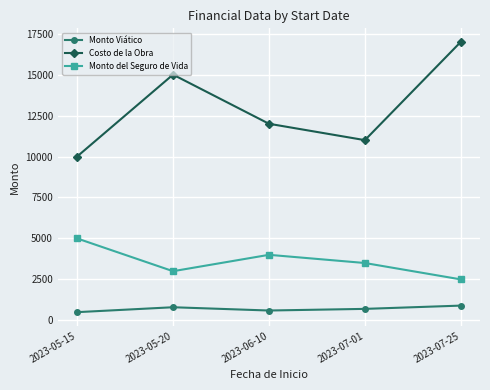

What is the total value across all series at 2023-07-25?

20400